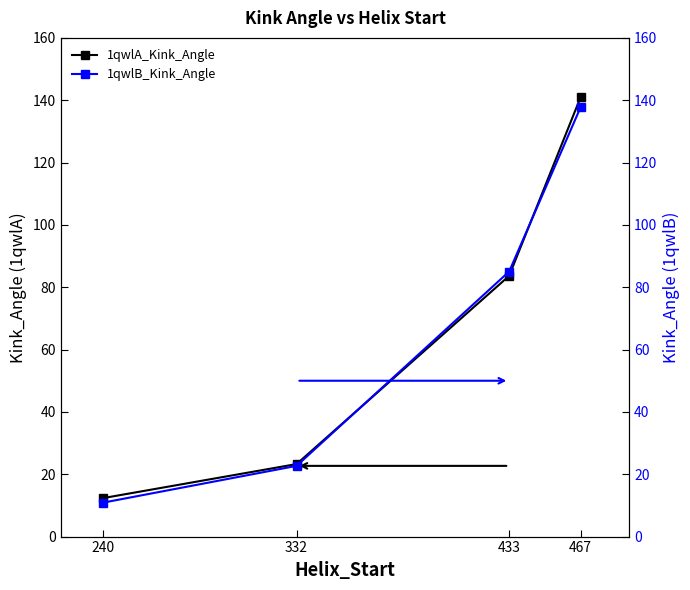

Reading left to right, list all the values displayed in this chart.

1qwlA_Kink_Angle: 12.3	23.3	83.7	141.1
1qwlB_Kink_Angle: 10.9	22.7	85.0	137.8